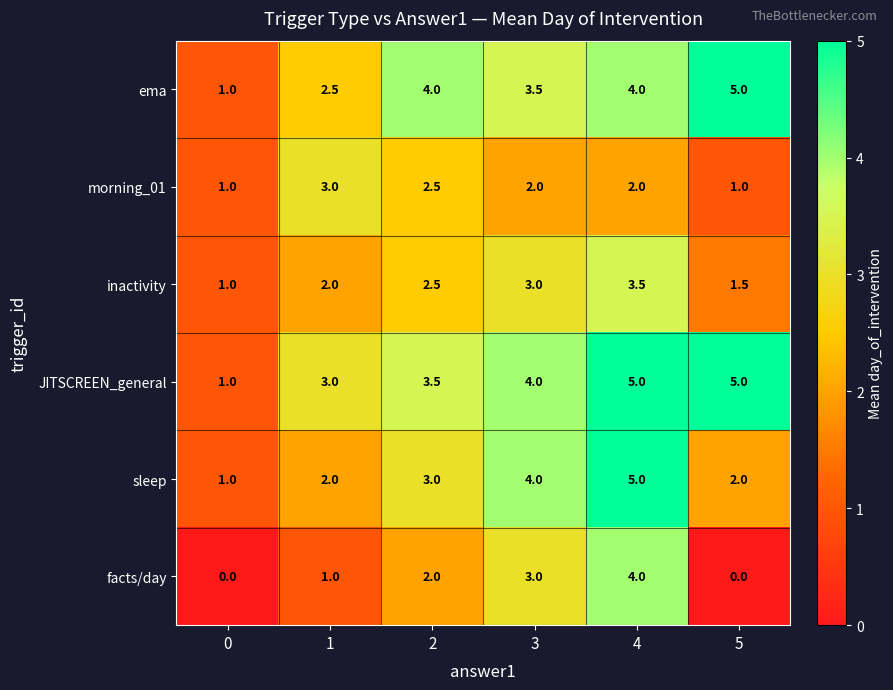

What is the maximum value for facts/day?

4.0